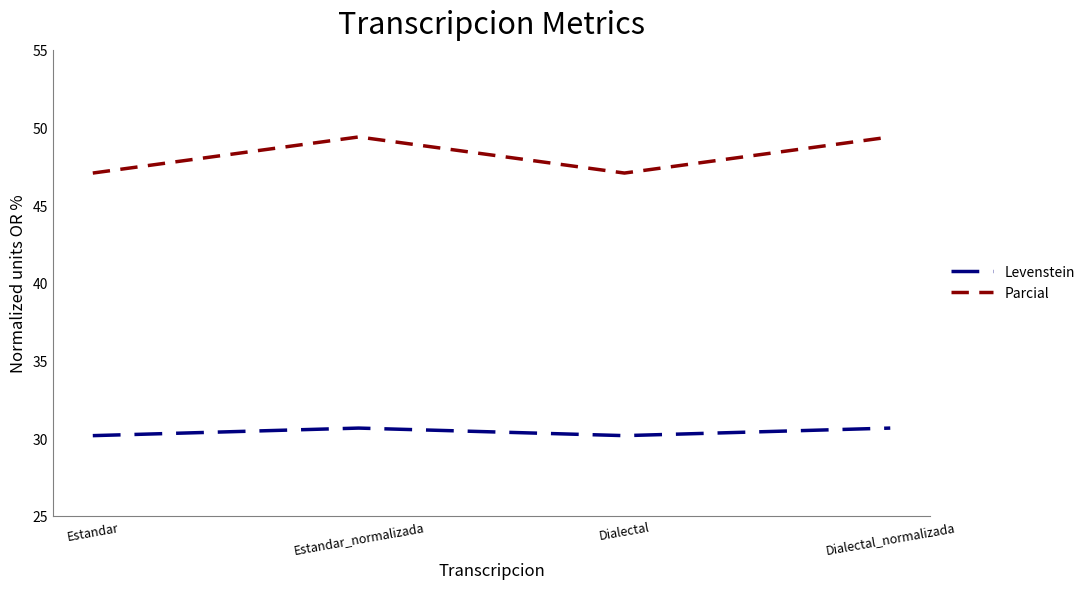

What is the spread (max minus min) of values at Dialectal_normalizada?

18.7